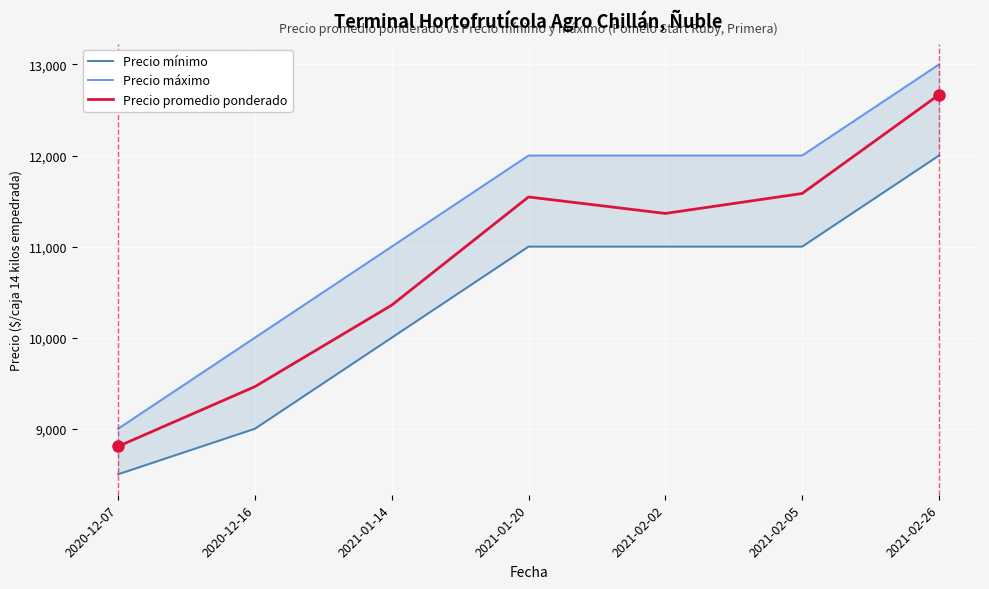

What is the smallest value displayed?

8500